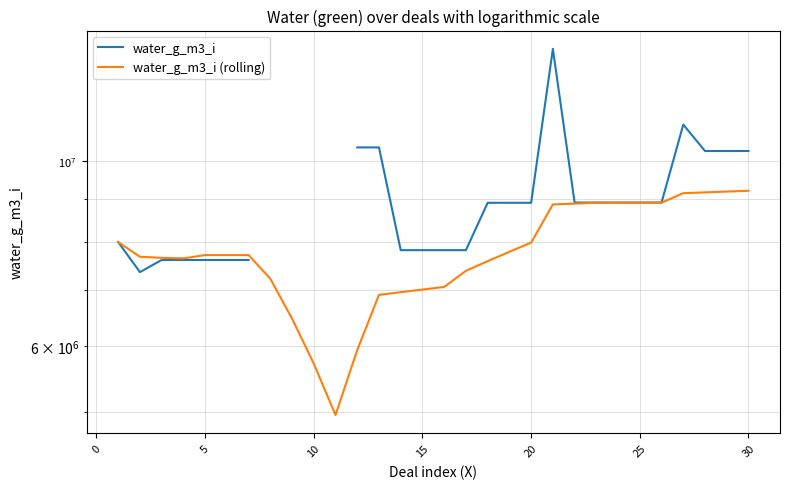

True or false: water_g_m3_i and water_g_m3_i (rolling) intersect in this chart.

False